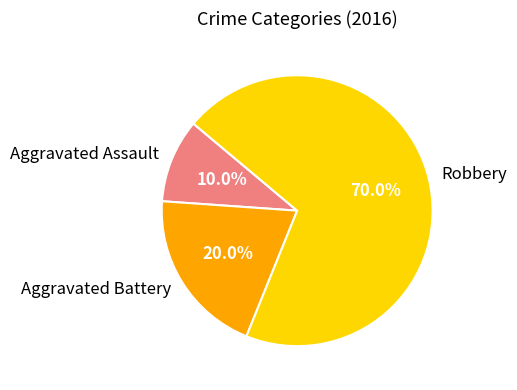

Which slice is the largest?

Robbery